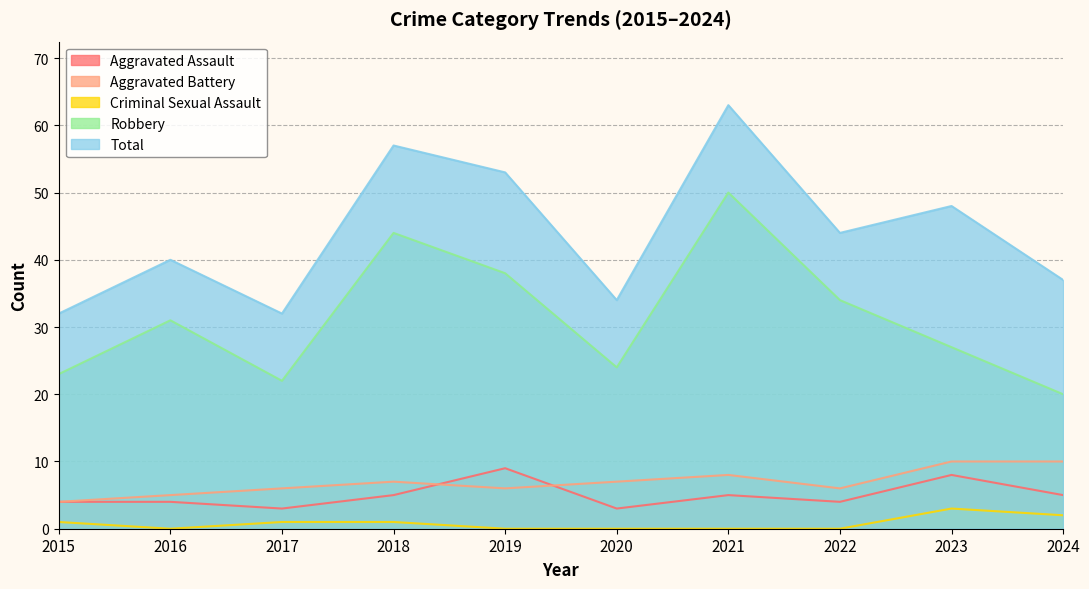

True or false: Total and Criminal Sexual Assault cross at least once.

False